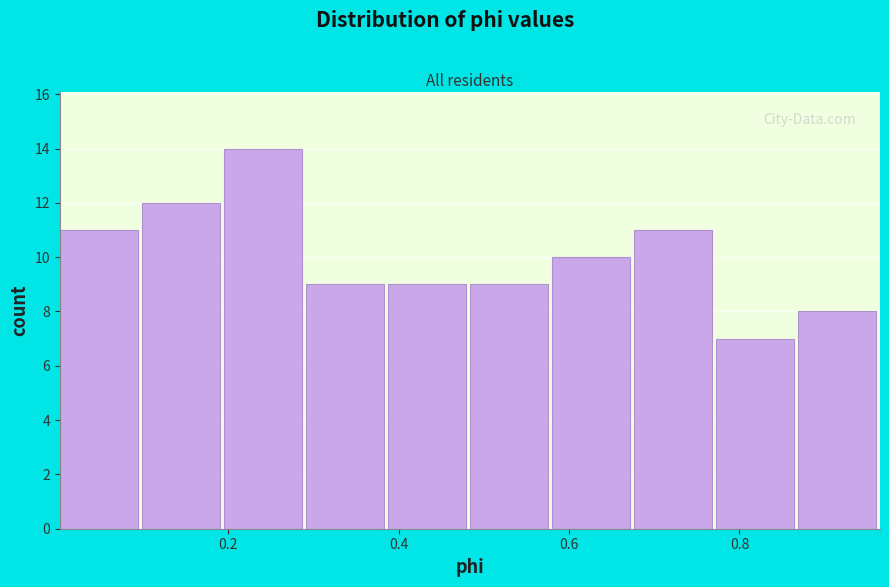

What is the height of the bar covering 0.10 to 0.20 on the x-axis? Neither the bar edges nor the heights are printed on the chart, so give them approximately, as read against the axes.

12